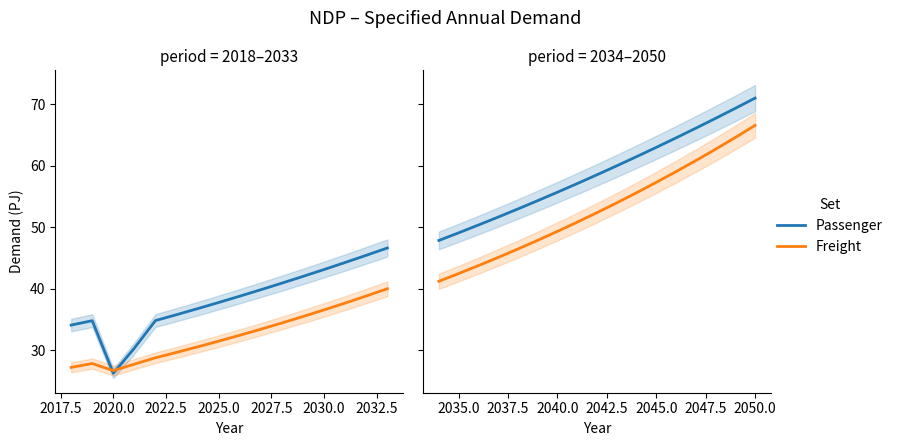

What are all the series names shown in the legend?

Passenger, Freight